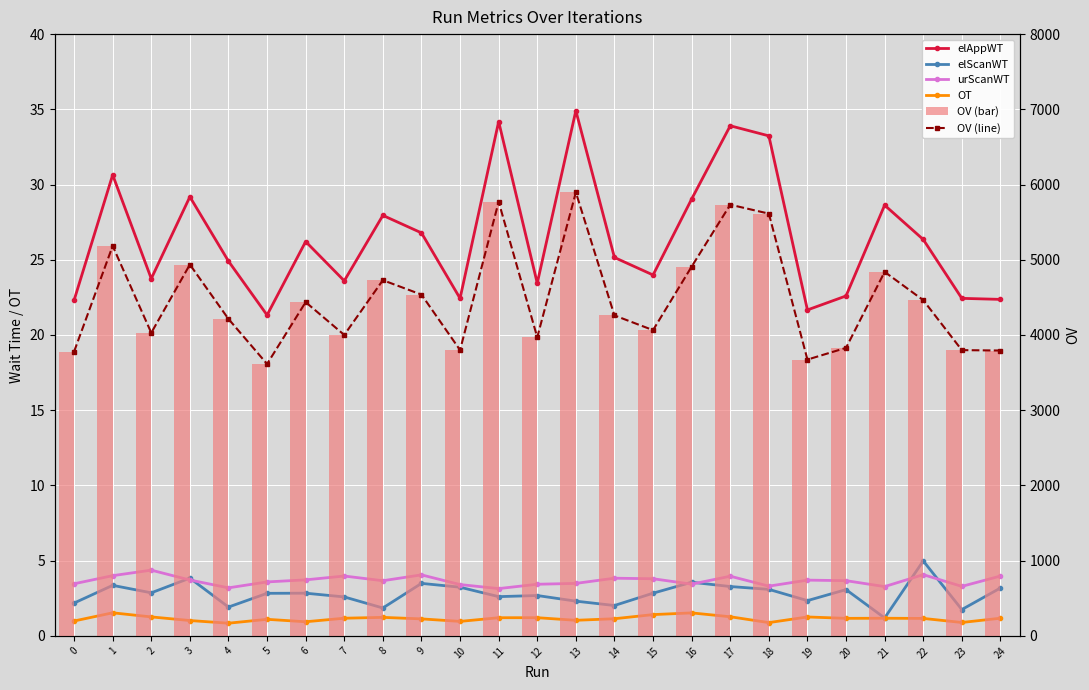

Reading left to right, what are all the values shown in this chart?

elAppWT: 22.3	30.6	23.7	29.2	24.9	21.3	26.2	23.6	27.9	26.8	22.4	34.2	23.4	34.9	25.2	24.0	29.0	33.9	33.2	21.7	22.6	28.6	26.3	22.4	22.4
elScanWT: 2.2	3.4	2.9	3.8	1.9	2.8	2.8	2.6	1.9	3.5	3.2	2.6	2.7	2.3	2.0	2.8	3.6	3.3	3.1	2.3	3.1	1.2	5.0	1.7	3.2
urScanWT: 3.5	4.0	4.4	3.7	3.2	3.6	3.7	4.0	3.7	4.1	3.4	3.1	3.4	3.5	3.8	3.8	3.4	4.0	3.3	3.7	3.7	3.3	4.1	3.3	4.0
OT: 1.0	1.5	1.3	1.0	0.8	1.1	0.9	1.2	1.2	1.1	1.0	1.2	1.2	1.0	1.1	1.4	1.5	1.3	0.9	1.3	1.2	1.2	1.2	0.9	1.2
OV (line): 3778.8	5184.0	4028.7	4936.4	4213.1	3614.5	4437.0	4000.6	4728.6	4536.9	3799.6	5771.3	3969.3	5896.3	4260.1	4064.4	4909.1	5732.1	5613.5	3673.1	3829.0	4839.2	4463.2	3798.9	3793.4
OV: 3778.8	5184.0	4028.7	4936.4	4213.1	3614.5	4437.0	4000.6	4728.6	4536.9	3799.6	5771.3	3969.3	5896.3	4260.1	4064.4	4909.1	5732.1	5613.5	3673.1	3829.0	4839.2	4463.2	3798.9	3793.4